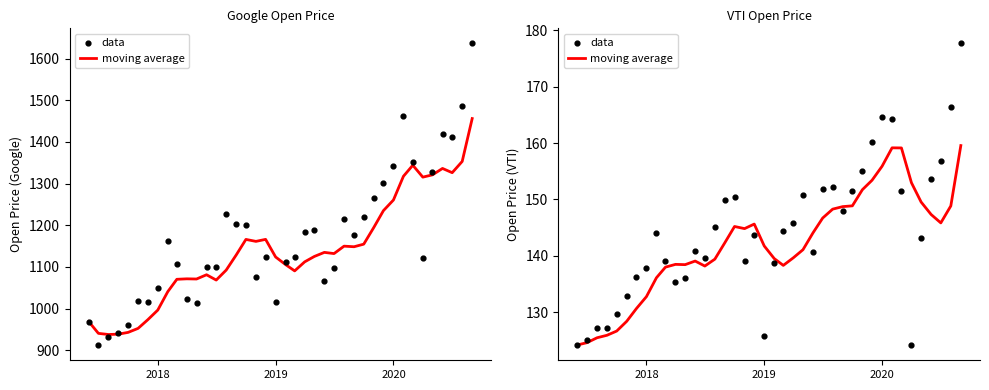

Which series has the largest total across all categories?

data